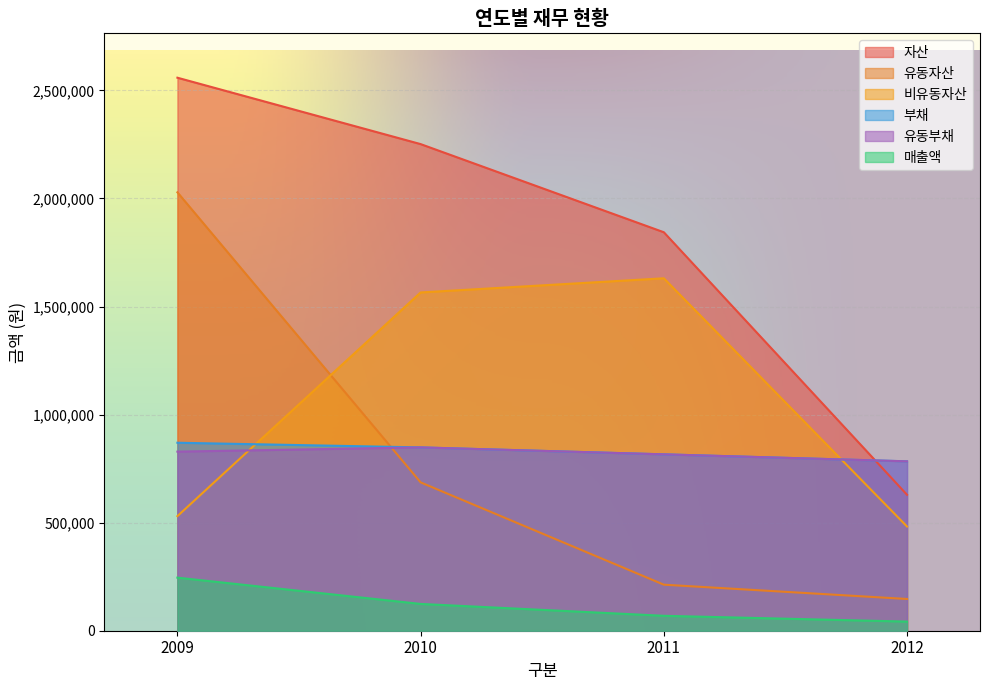

True or false: 유동자산 and 매출액 intersect in this chart.

False